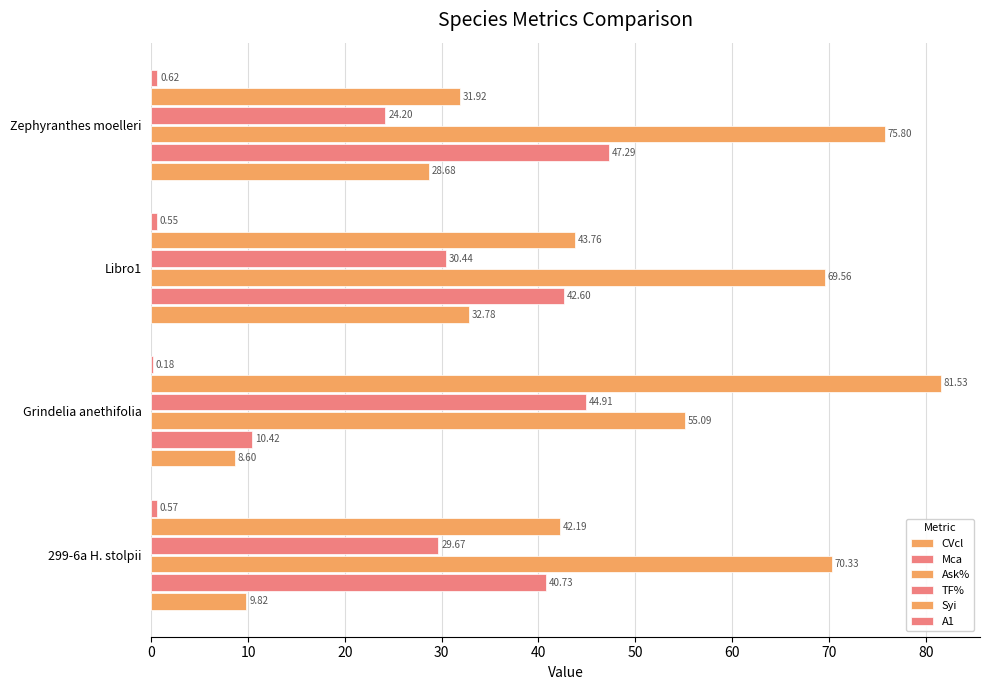

Which series has the largest total across all categories?

Ask%